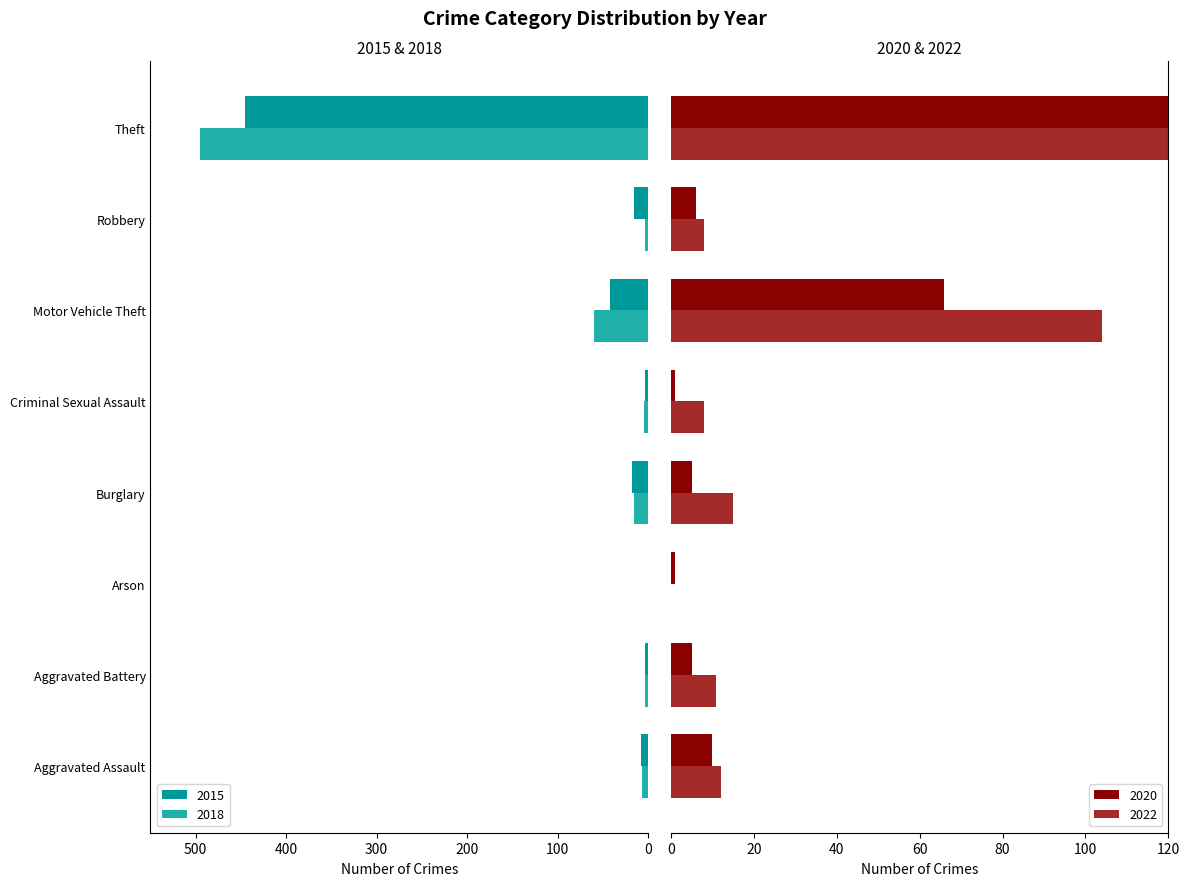

Where is 2015 nearest to the value 223?

Motor Vehicle Theft